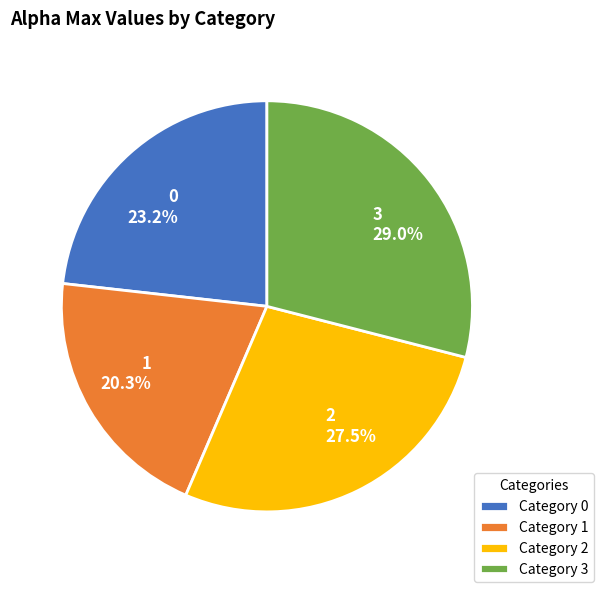

Which category has the biggest portion of the pie?

3